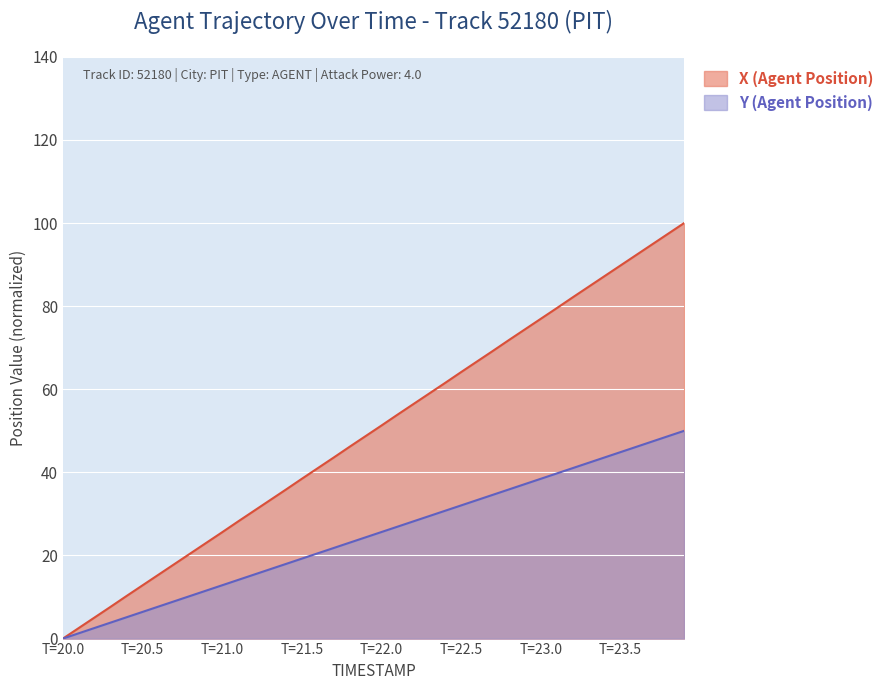

The X (Agent Position) series shows 43.8 at T=21.0. True or false?

False